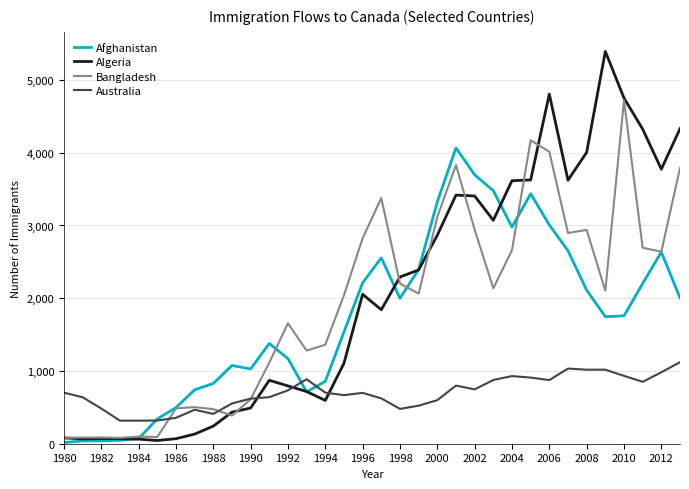

What are all the series names shown in the legend?

Afghanistan, Algeria, Bangladesh, Australia